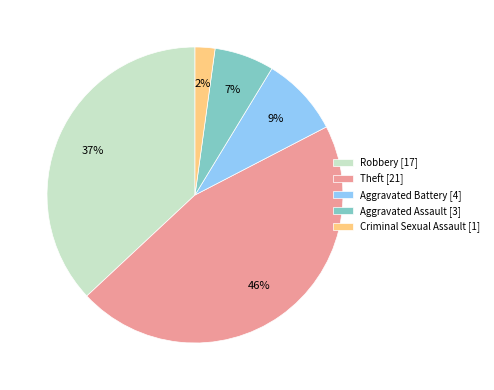

Does Aggravated Assault account for over 50% of the chart?

No